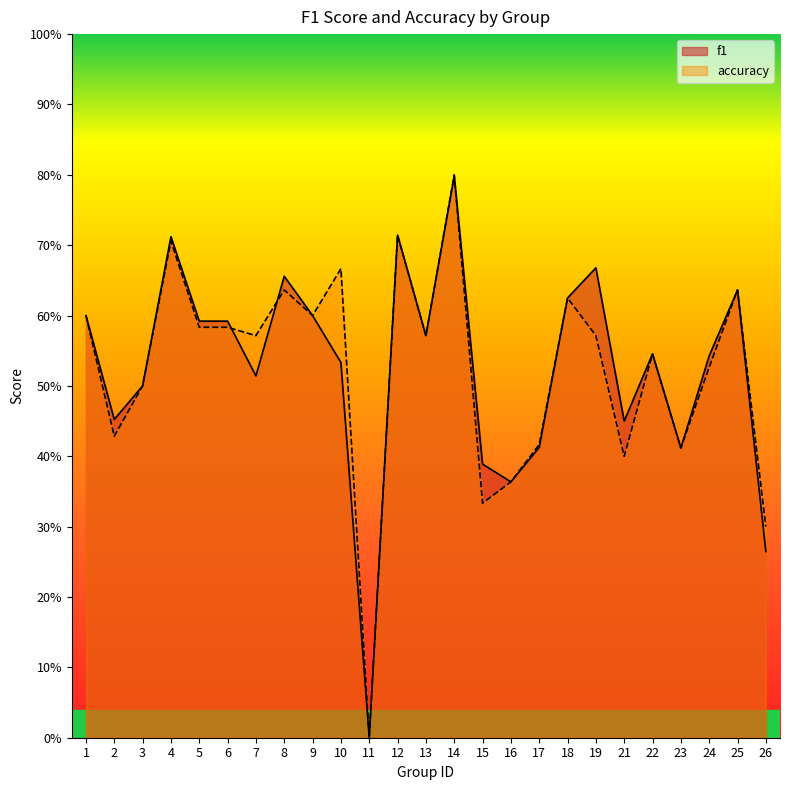

In accuracy, how many points are higher than both neighbors (excluding endpoints)?

8